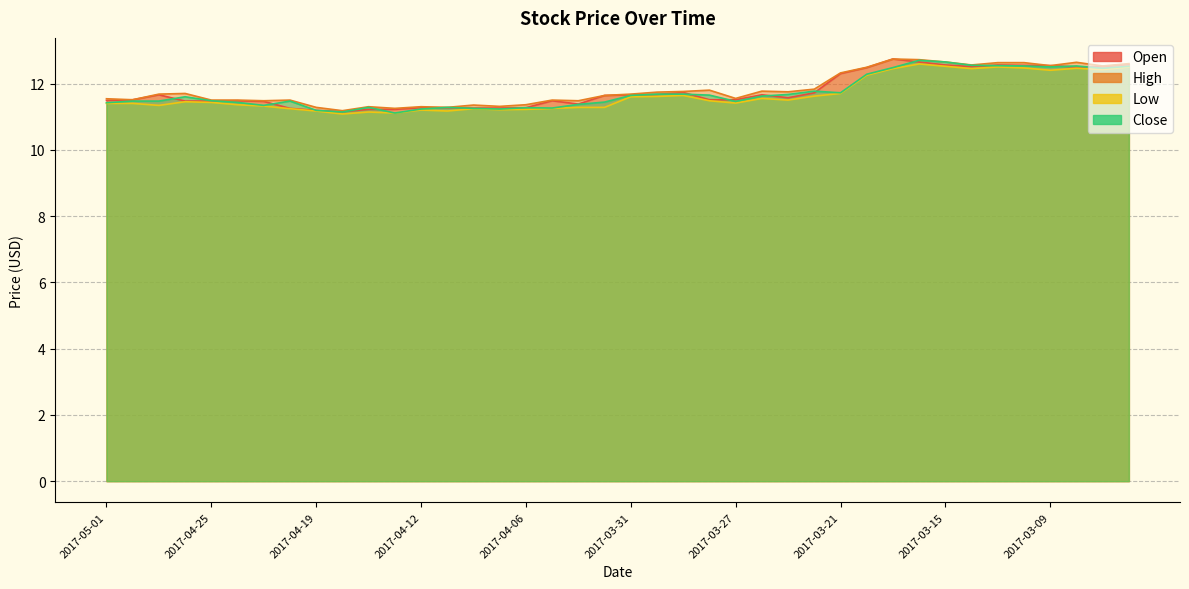

Reading left to right, extract all data points from this chart.

Open: 11.5	11.5	11.7	11.5	11.5	11.5	11.5	11.2	11.2	11.2	11.2	11.2	11.3	11.3	11.3	11.3	11.3	11.5	11.4	11.6	11.7	11.7	11.7	11.5	11.5	11.7	11.6	11.7	12.3	12.5	12.7	12.7	12.6	12.5	12.6	12.6	12.5	12.5	12.5	12.6
High: 11.5	11.5	11.7	11.7	11.5	11.5	11.5	11.5	11.3	11.2	11.3	11.2	11.3	11.3	11.3	11.3	11.4	11.5	11.5	11.6	11.7	11.7	11.8	11.8	11.6	11.8	11.8	11.8	12.3	12.5	12.7	12.7	12.7	12.6	12.6	12.6	12.5	12.6	12.5	12.6
Low: 11.4	11.4	11.3	11.4	11.4	11.4	11.3	11.2	11.2	11.1	11.1	11.1	11.2	11.2	11.2	11.2	11.2	11.2	11.3	11.3	11.6	11.6	11.6	11.5	11.4	11.6	11.5	11.6	11.7	12.2	12.4	12.6	12.5	12.4	12.5	12.5	12.4	12.5	12.4	12.5
Close: 11.4	11.5	11.5	11.6	11.5	11.4	11.3	11.5	11.2	11.1	11.3	11.1	11.2	11.3	11.2	11.2	11.3	11.3	11.4	11.4	11.6	11.7	11.7	11.7	11.5	11.6	11.7	11.8	11.7	12.3	12.5	12.7	12.7	12.6	12.5	12.5	12.5	12.5	12.5	12.5